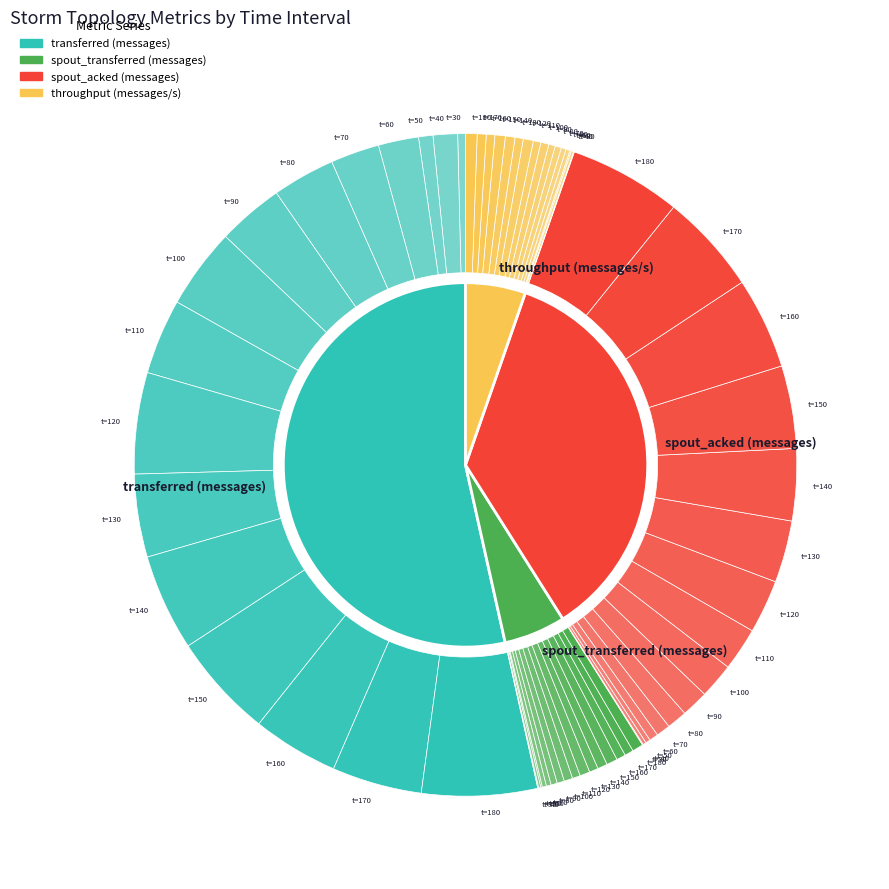

Rank the categories by throughput (messages/s) value from lowest to highest.

30, 50, 40, 60, 70, 80, 90, 110, 100, 130, 160, 170, 140, 120, 150, 180